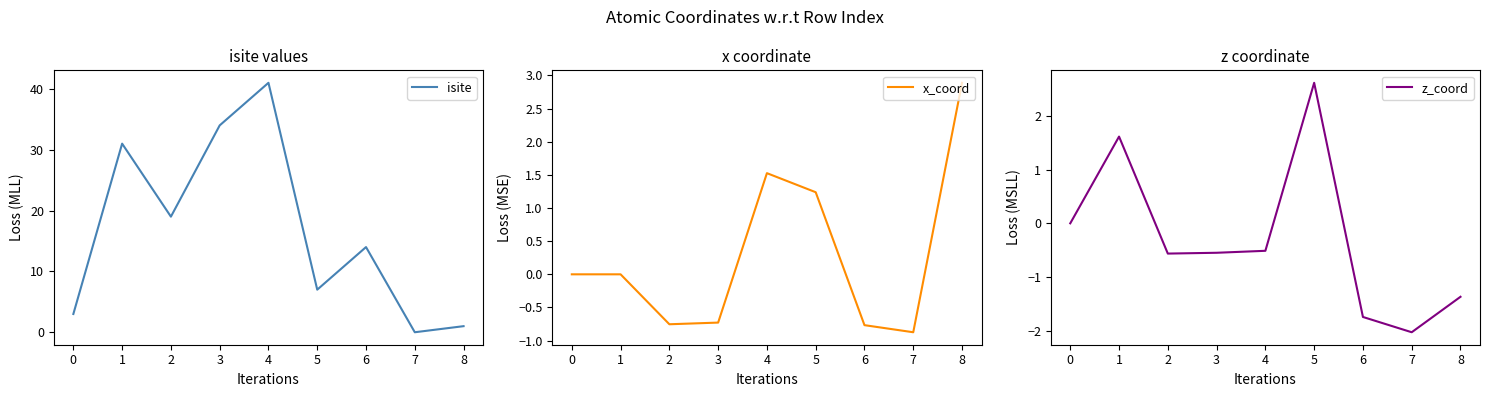

What is the difference between the second highest and minimum values in the x_coord series?

2.4